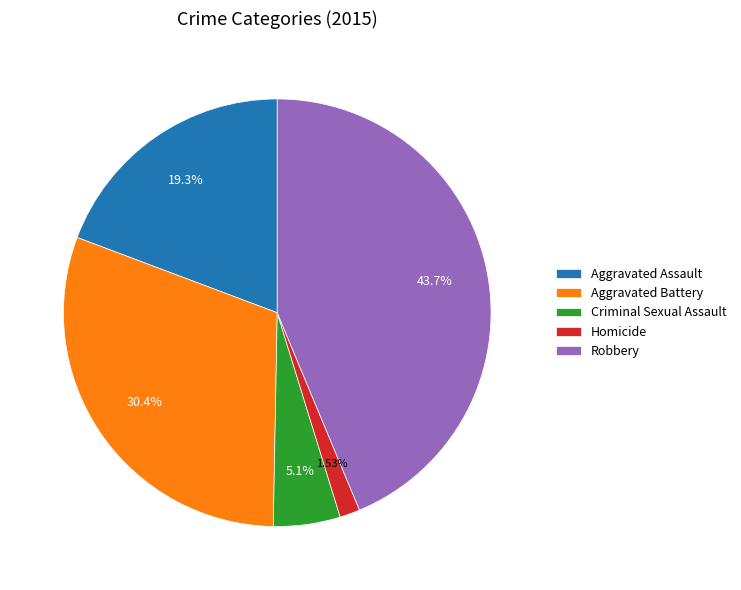

Which category has the biggest portion of the pie?

Robbery